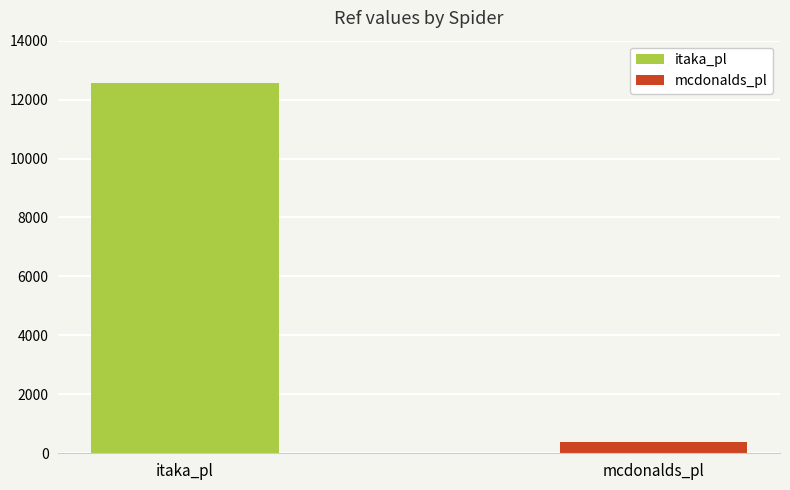

True or false: the data shows 367 at mcdonalds_pl.

True